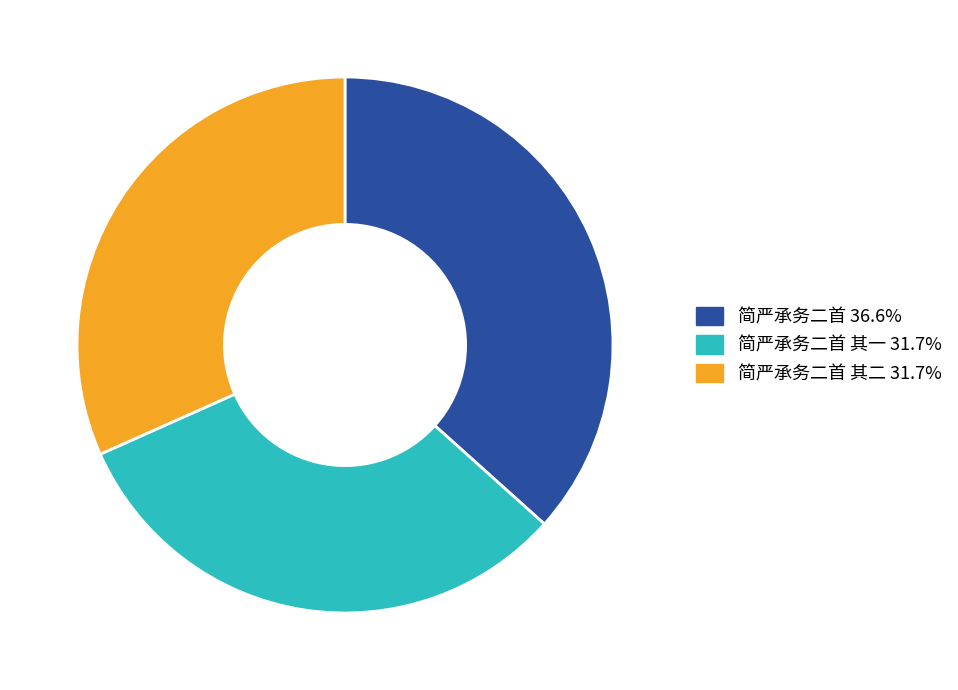

Is there a majority slice in this chart?

No